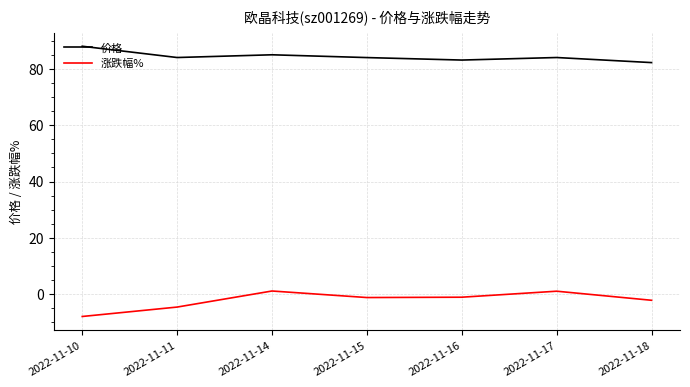

Is this an area chart (filled region under the line)?

No